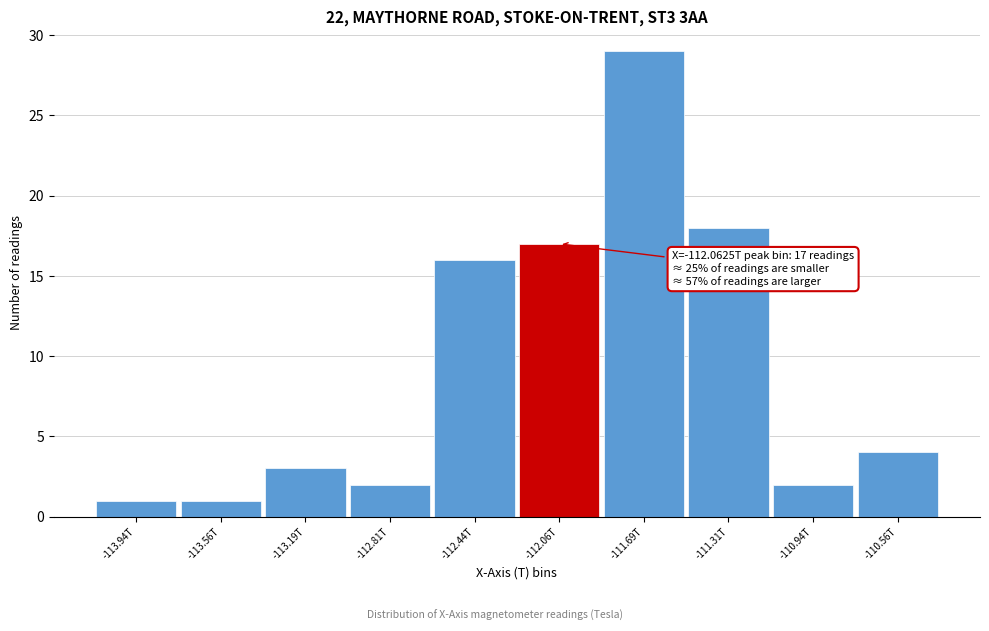

Reading right to left, transcribe all the data shown in this chart.

-110.56T=4	-110.94T=2	-111.31T=18	-111.69T=29	-112.06T=17	-112.44T=16	-112.81T=2	-113.19T=3	-113.56T=1	-113.94T=1